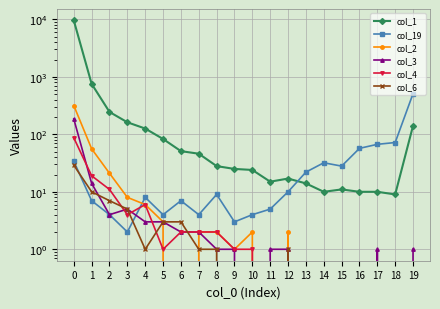

Reading right to left, extract all data points from this chart.

col_1: 19=141	18=9	17=10	16=10	15=11	14=10	13=14	12=17	11=15	10=24	9=25	8=28	7=46	6=51	5=83	4=126	3=162	2=245	1=754	0=9580
col_19: 19=510	18=72	17=67	16=57	15=28	14=32	13=22	12=10	11=5	10=4	9=3	8=9	7=4	6=7	5=4	4=8	3=2	2=4	1=7	0=34
col_2: 19=0	18=0	17=0	16=0	15=0	14=0	13=0	12=2	11=0	10=2	9=1	8=2	7=2	6=0	5=3	4=6	3=8	2=21	1=56	0=317
col_3: 19=1	18=0	17=1	16=0	15=0	14=0	13=0	12=1	11=1	10=0	9=1	8=1	7=2	6=2	5=3	4=3	3=5	2=4	1=14	0=185
col_4: 19=0	18=0	17=0	16=0	15=0	14=0	13=0	12=0	11=0	10=1	9=1	8=2	7=2	6=2	5=1	4=6	3=4	2=11	1=19	0=87
col_6: 19=0	18=0	17=0	16=0	15=0	14=0	13=0	12=1	11=0	10=0	9=0	8=1	7=1	6=3	5=3	4=1	3=5	2=7	1=10	0=29